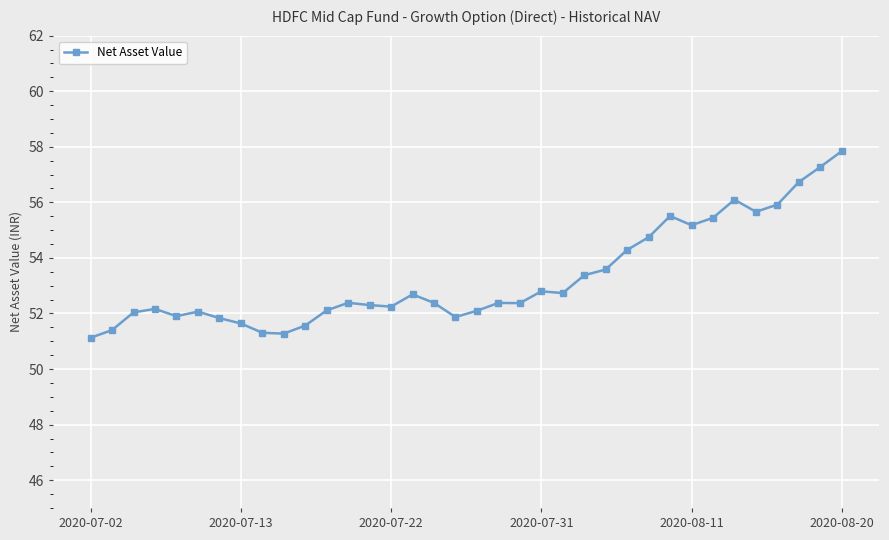

What is the sum of all values?

1918.3